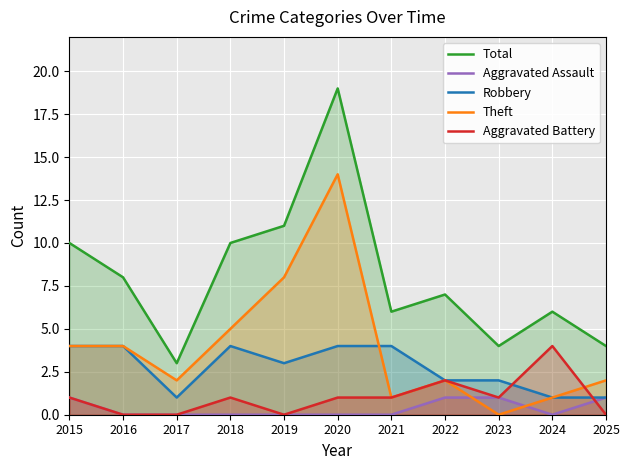

How many interior local peaks does the Total series have?

3